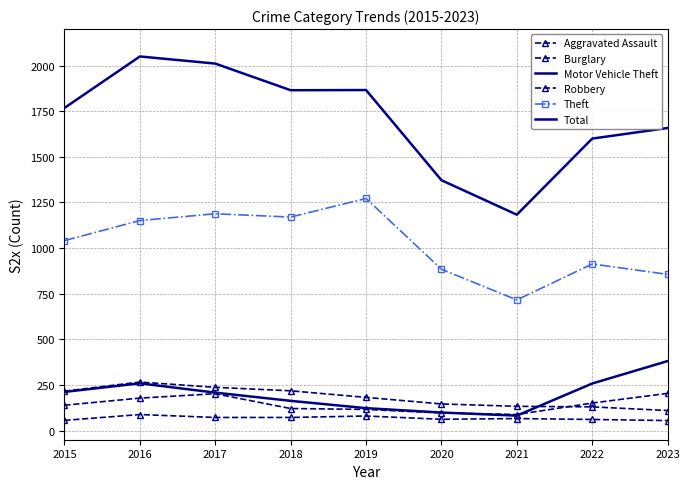

Is the value of Motor Vehicle Theft at 2017 greater than the value of Aggravated Assault at 2016?

Yes